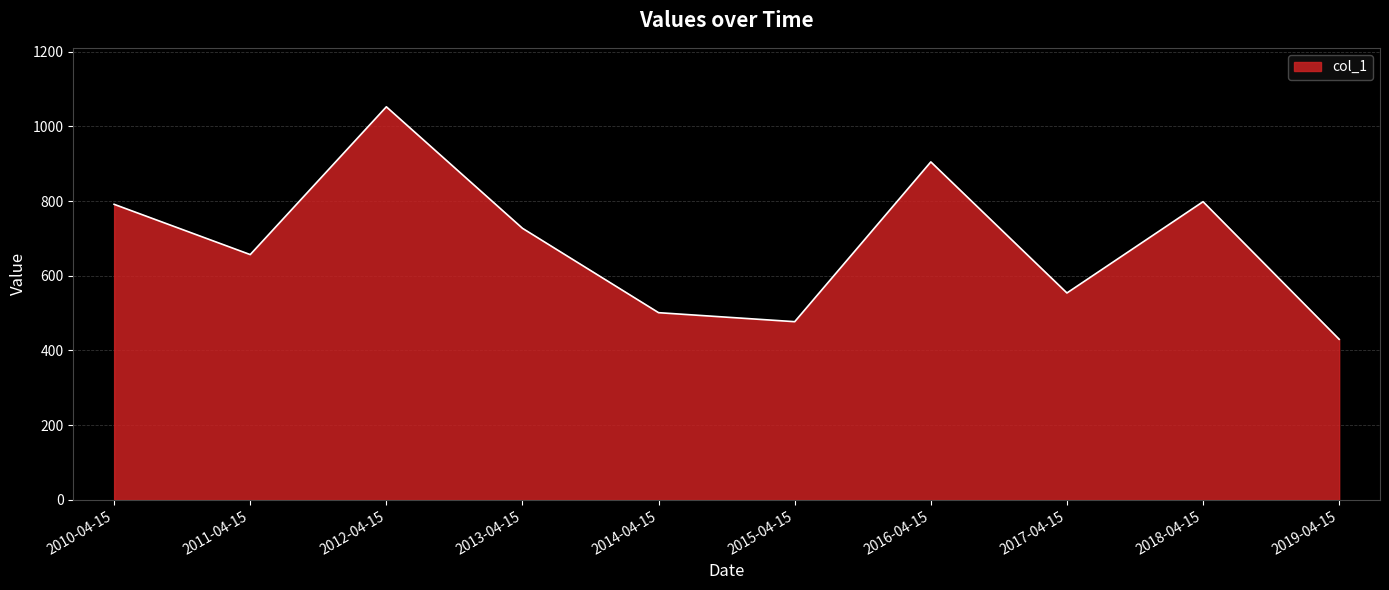

How many series are shown in this chart?

1